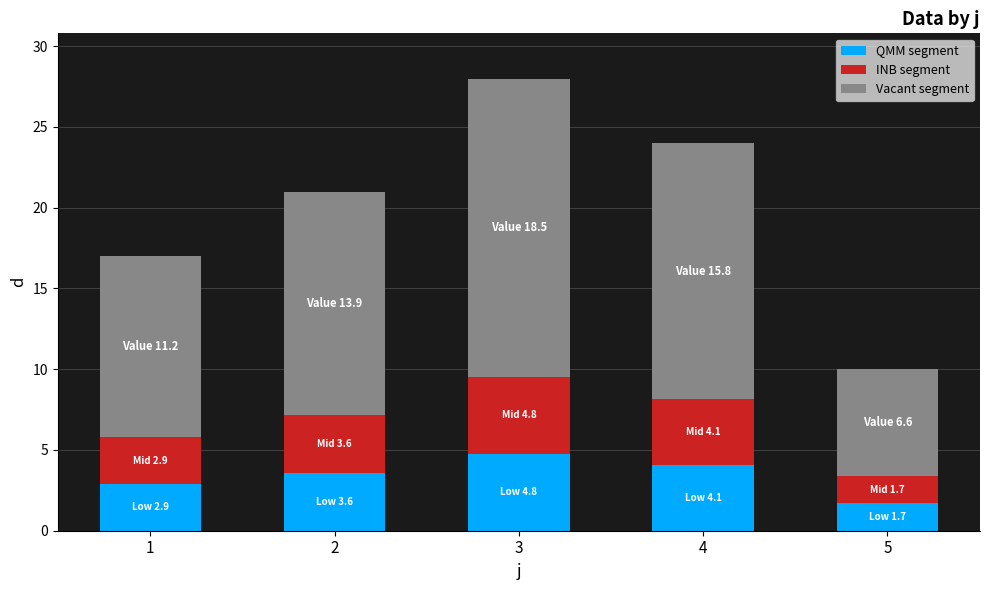

What is the highest value of the QMM segment series?

4.8